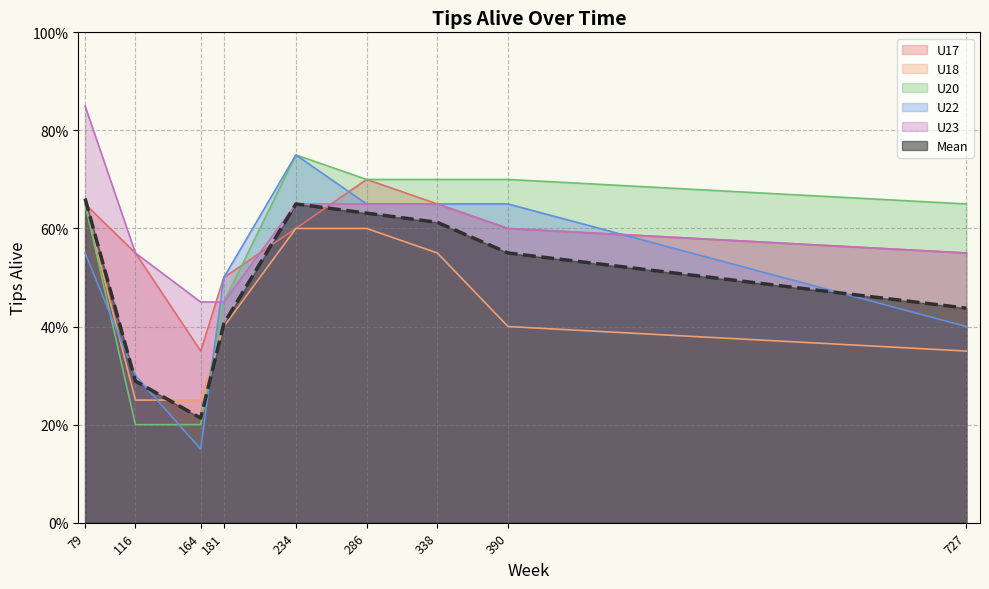

The U20 series shows 0.7 at 338. True or false?

True